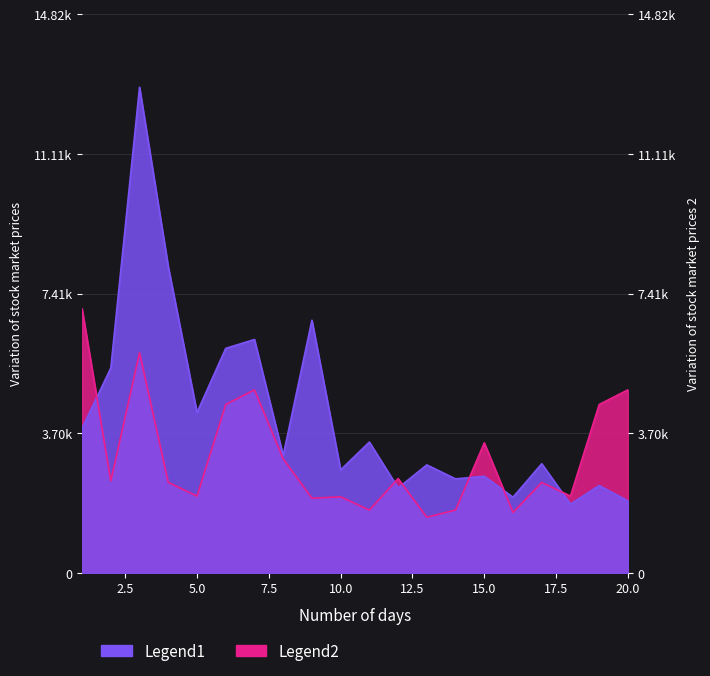

Does the chart have visible grid lines?

Yes